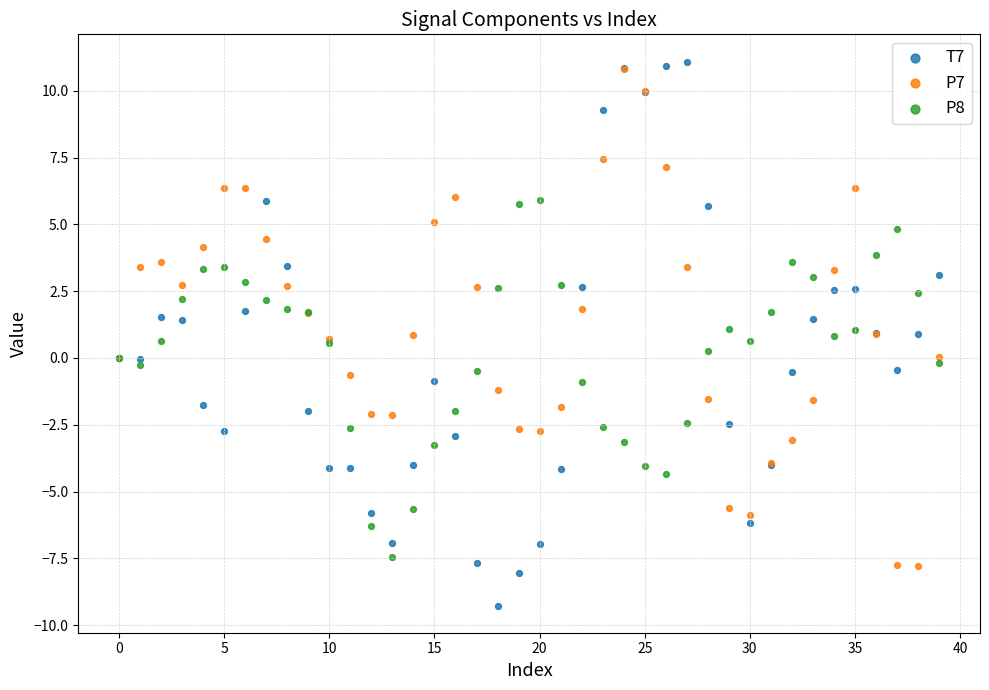

What are all the series names shown in the legend?

T7, P7, P8